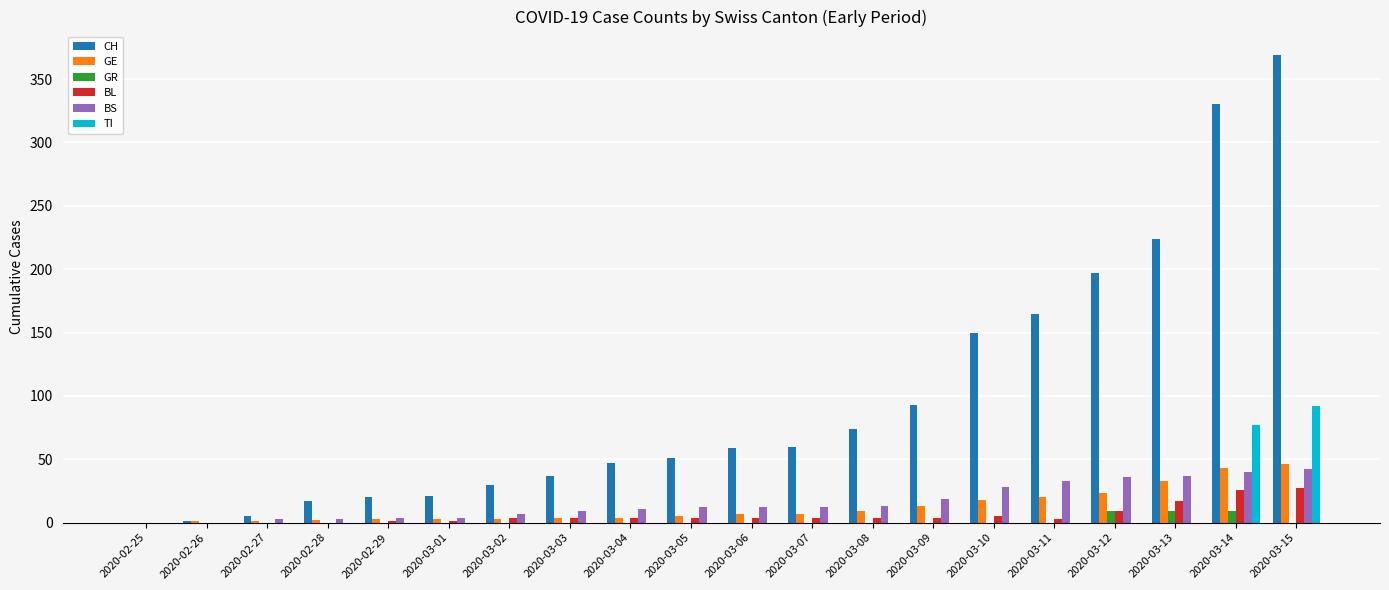

Which series has the largest total across all categories?

CH